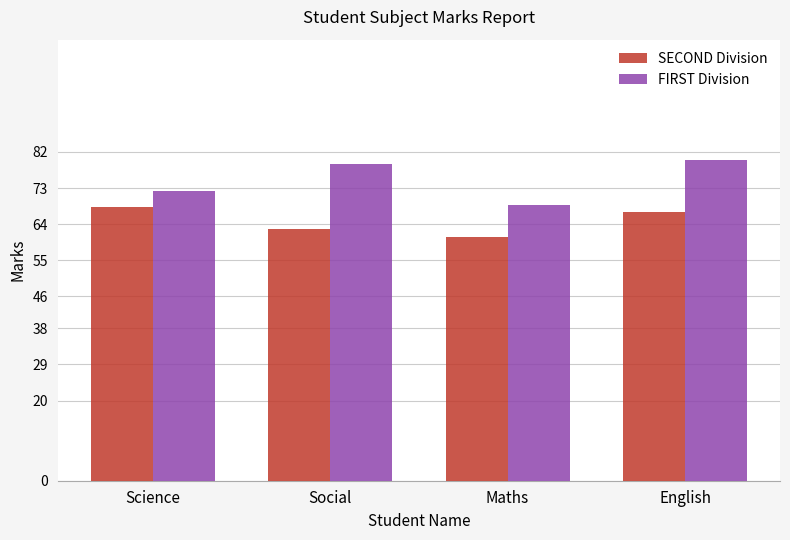

What is the difference between the maximum and minimum values in the FIRST Division series?

11.0